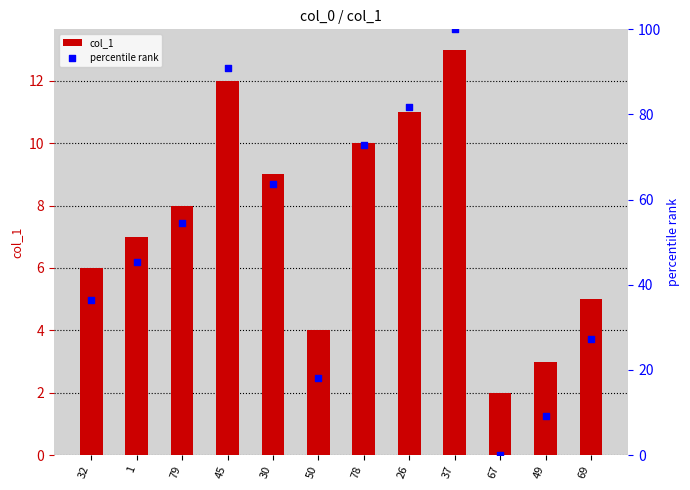

At which category is the sum across all series the highest?

37